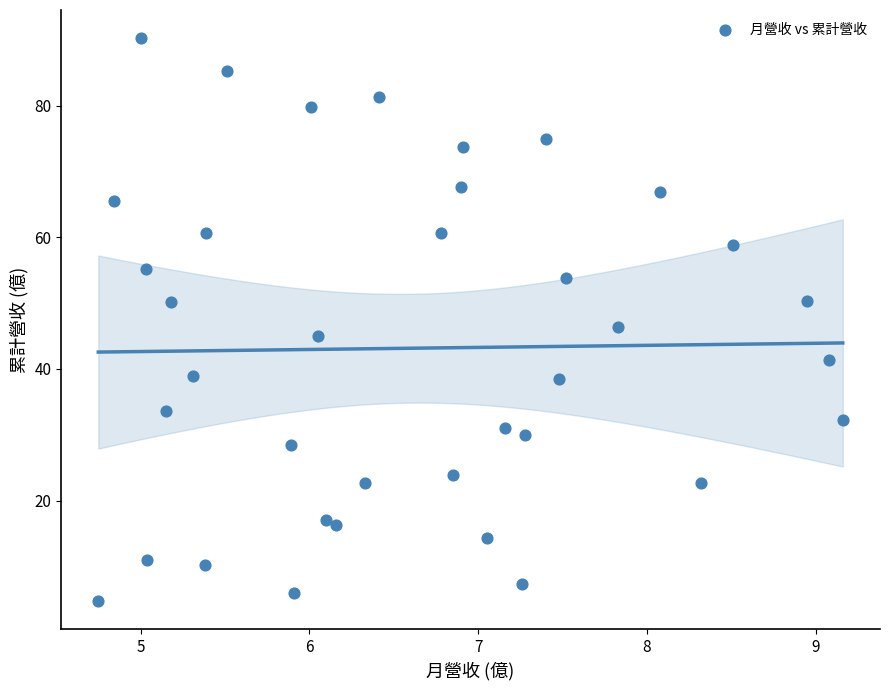

What is the range of X values (max minus min)?

4.4